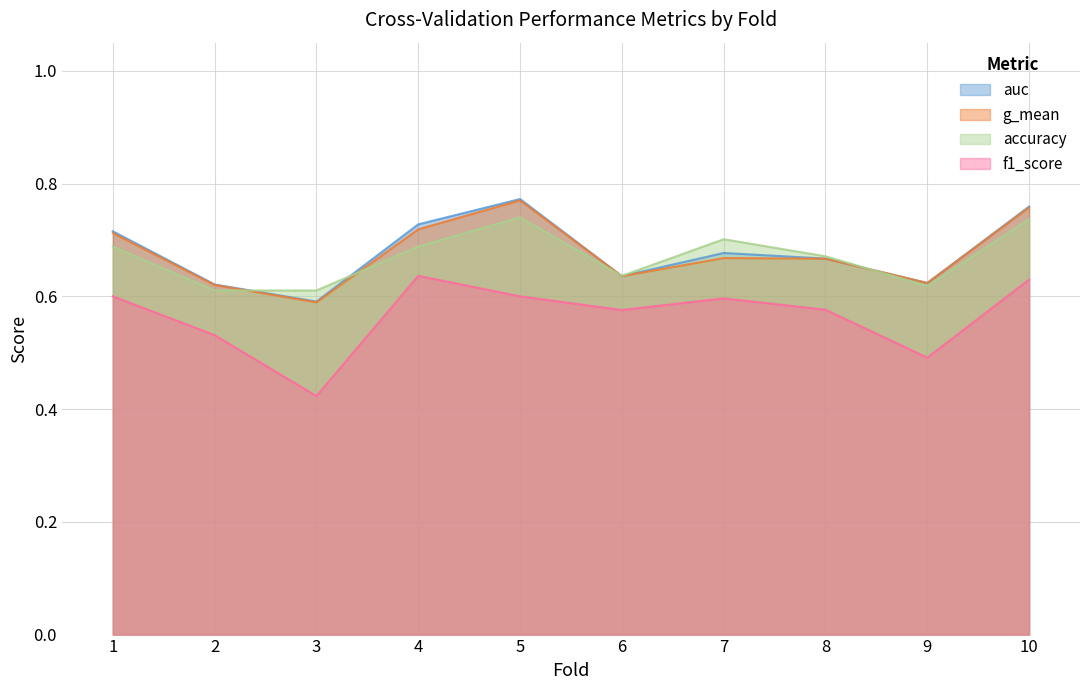

Read the auc value at 8.

0.7